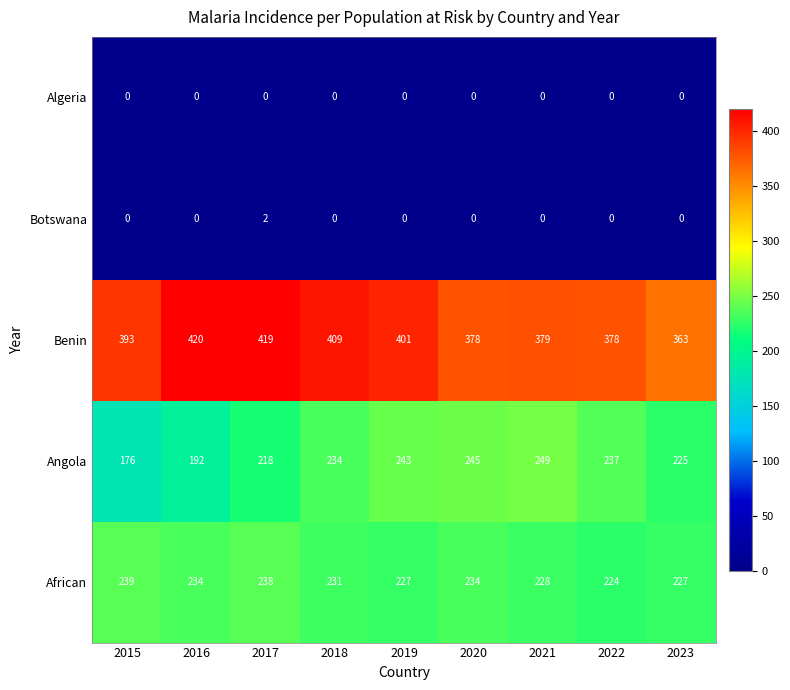

What is the spread (max minus min) of values at 2023?

363